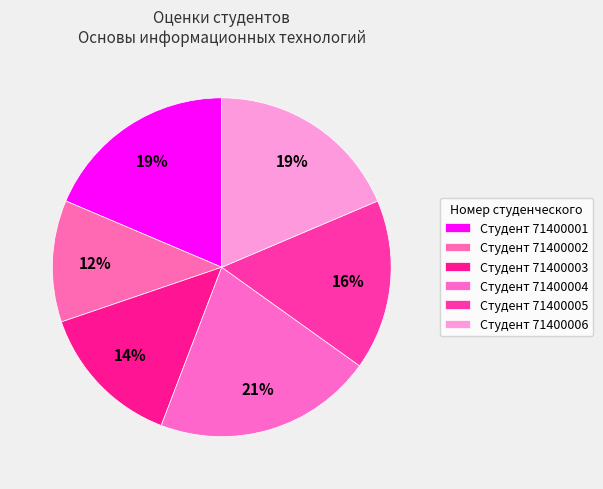

Count the number of slices in the pie.

6